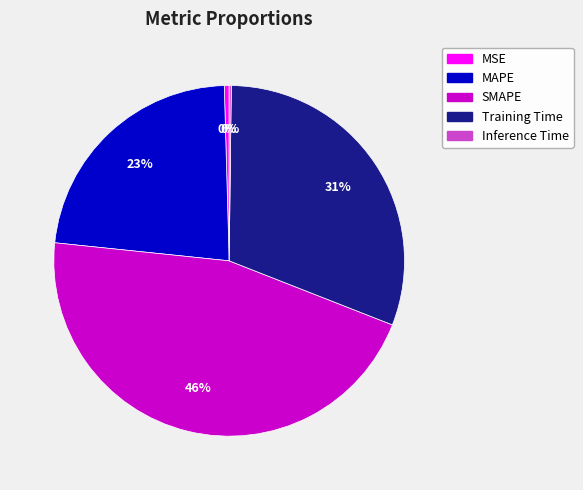

What percentage is the MAPE slice, to the nearest percent?

23%